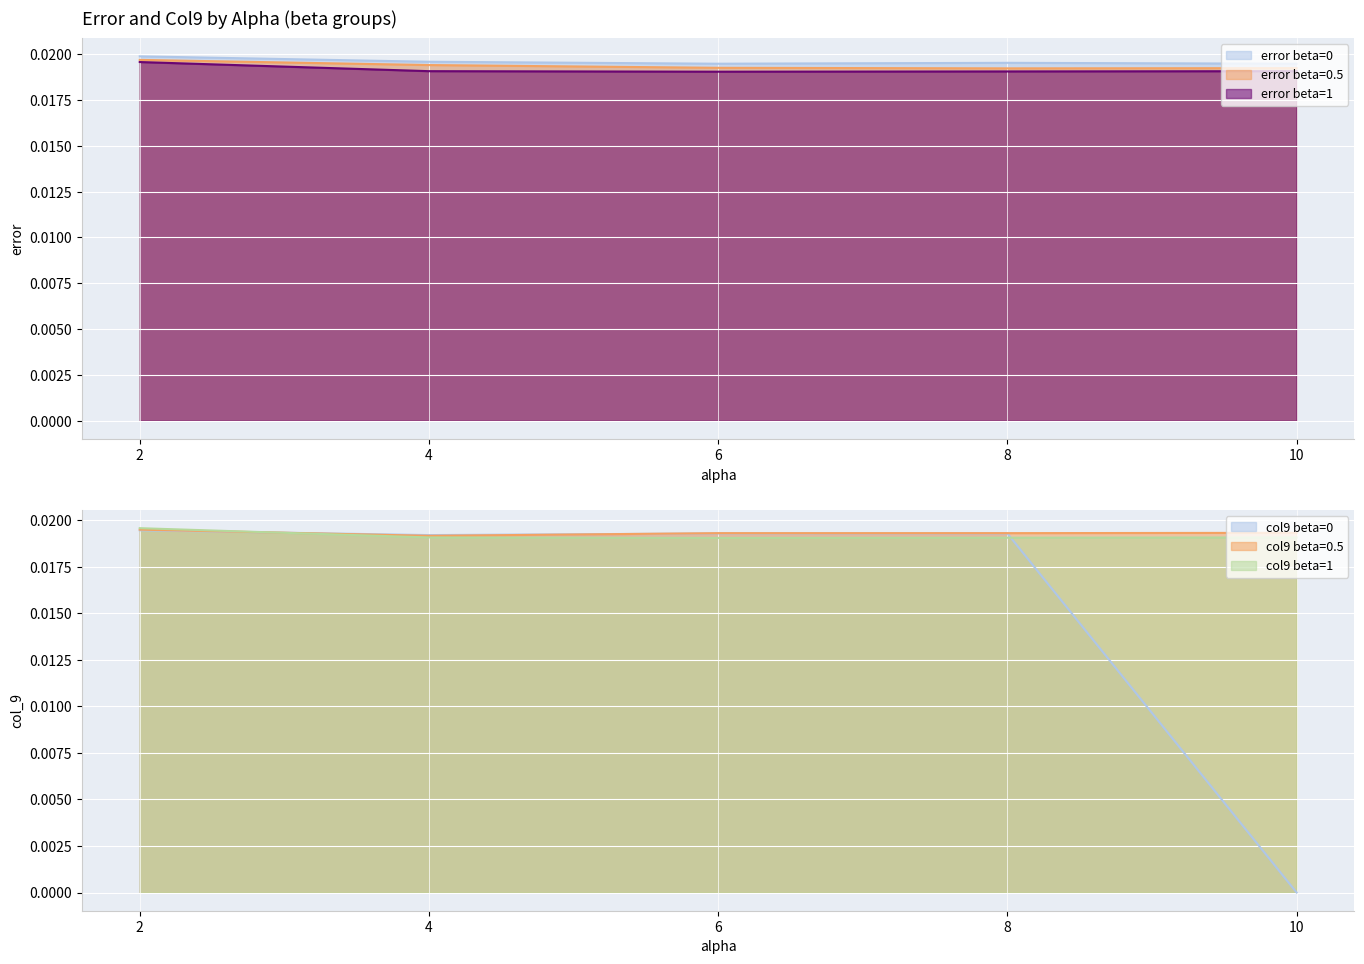

At which category is the sum across all series the highest?

2